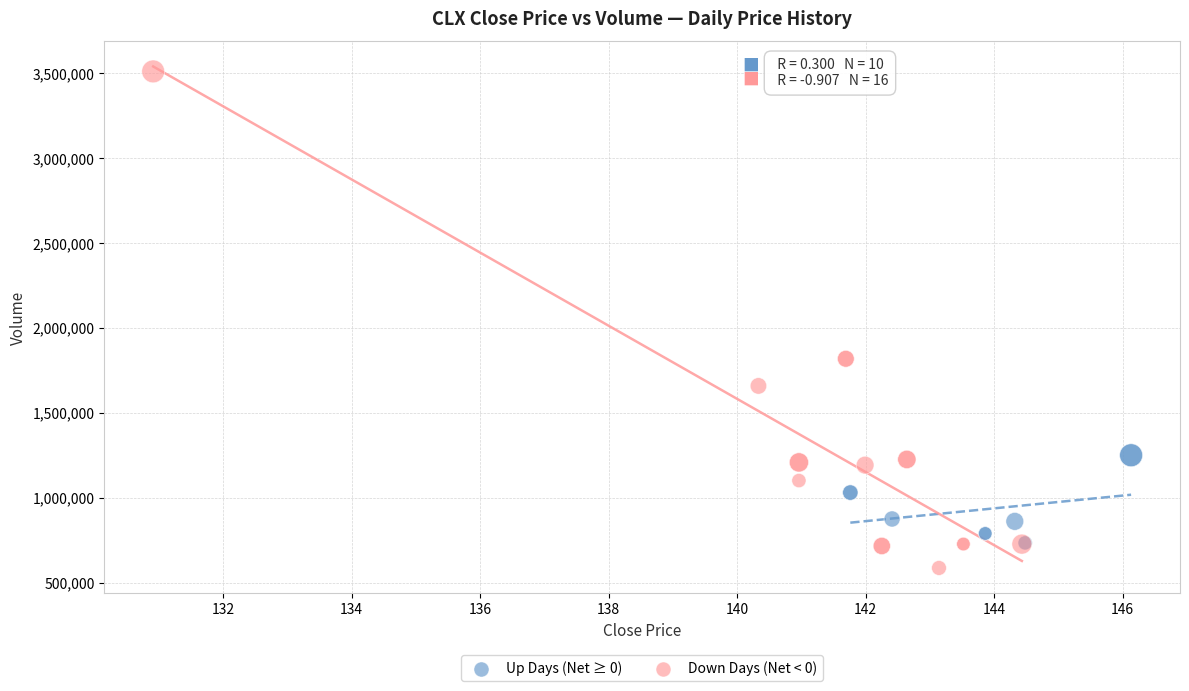

What are all the series names shown in the legend?

Up Days (Net ≥ 0), Down Days (Net < 0)